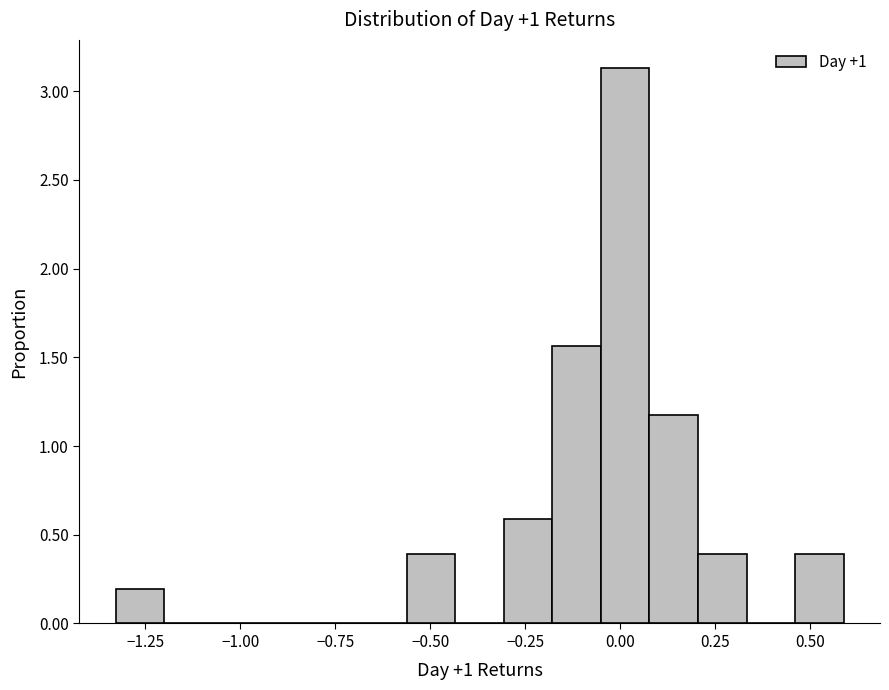

Around what value on the x-axis is the tallest bar? Give the approximate position of its centre, as read against the axis.

0.00